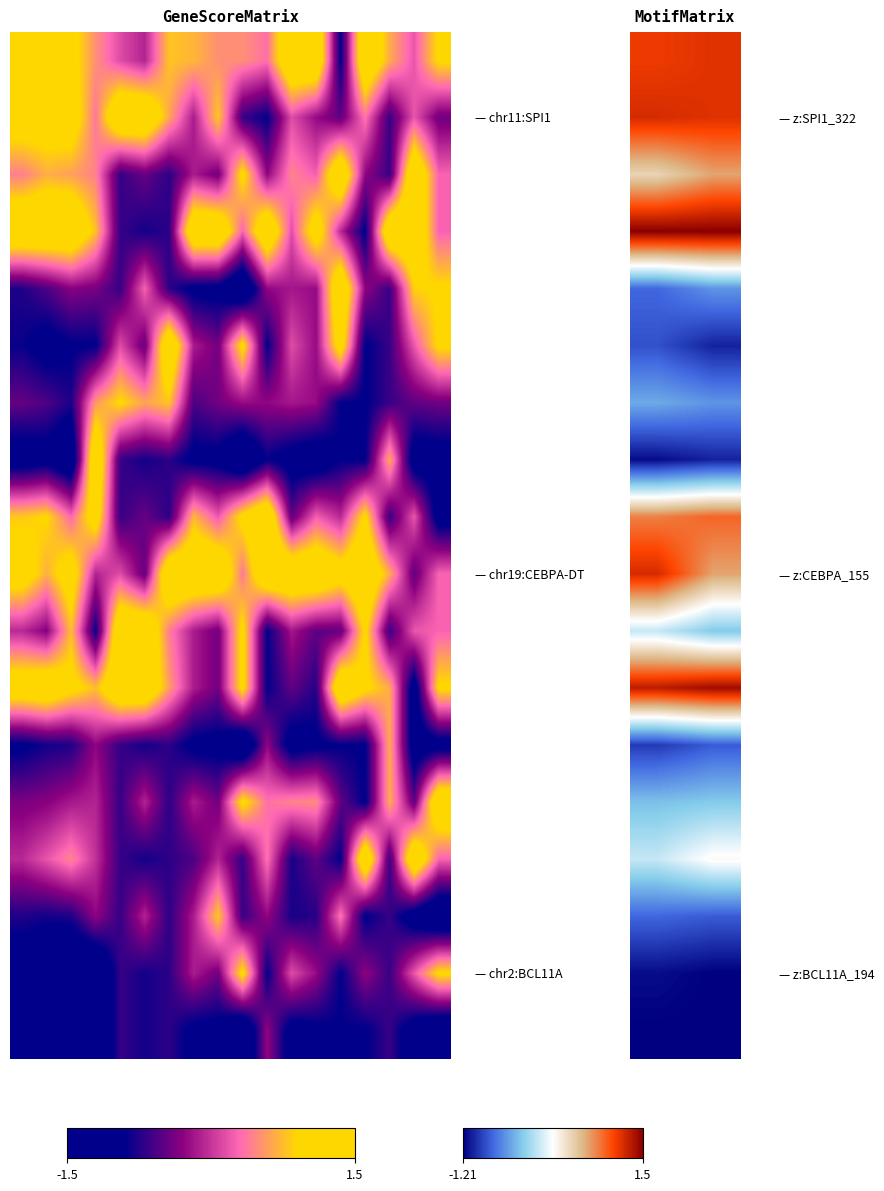

How many data points does each series have?

2